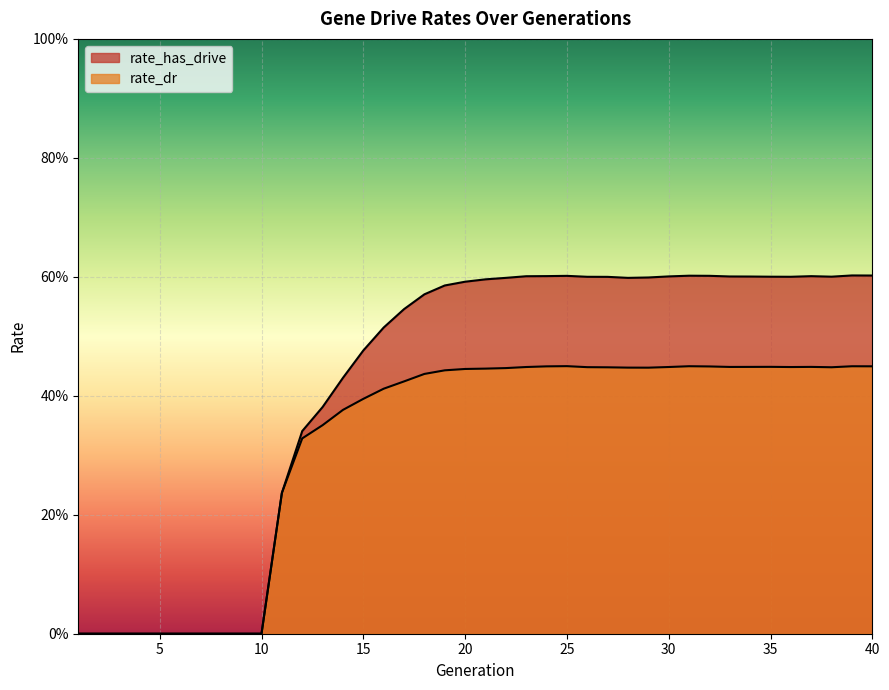

At how many categories does at least one series exceed 0?

30